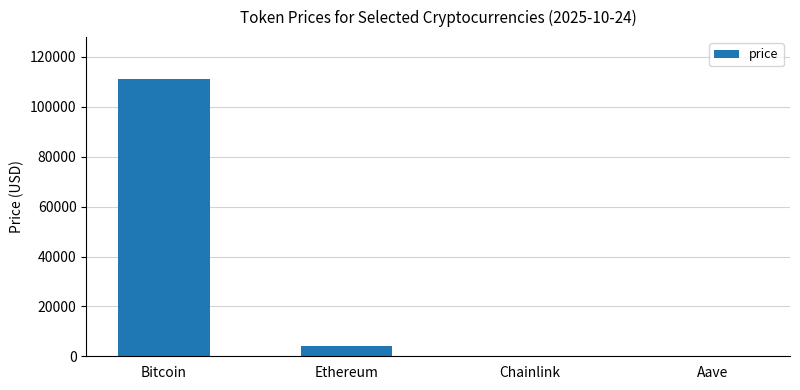

How many data points are above 3960?

2